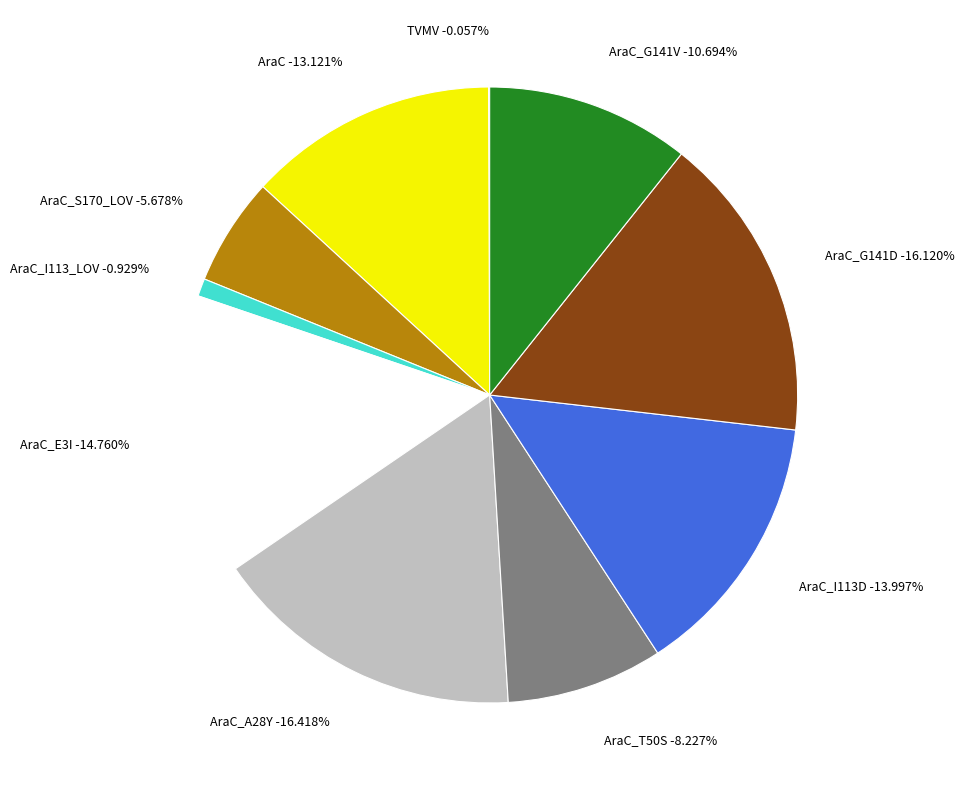

True or false: AraC_E3I accounts for 9% of the total.

False